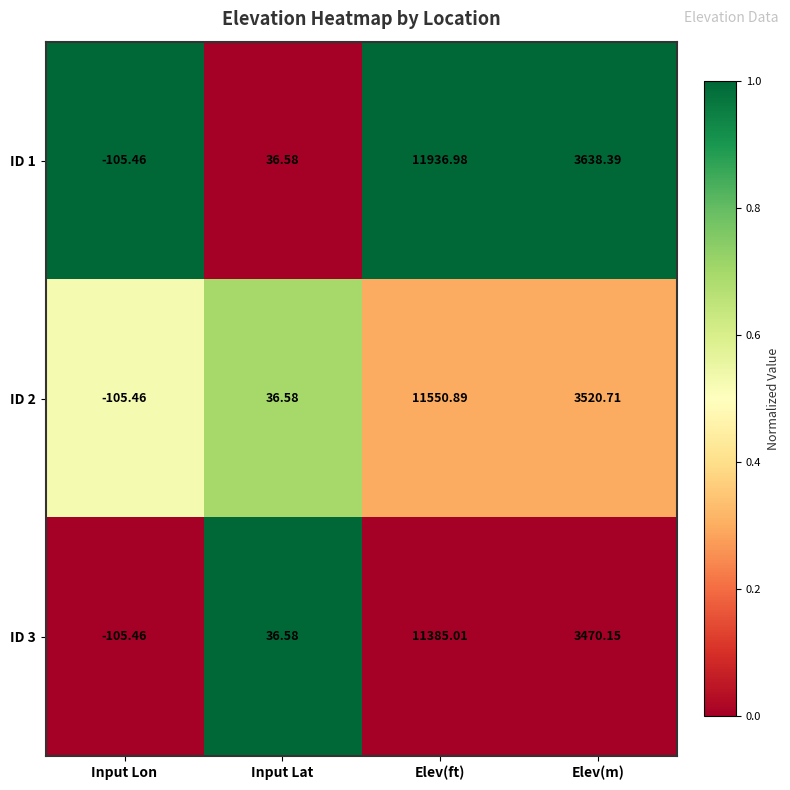

What is the maximum value shown in the chart?

11937.0